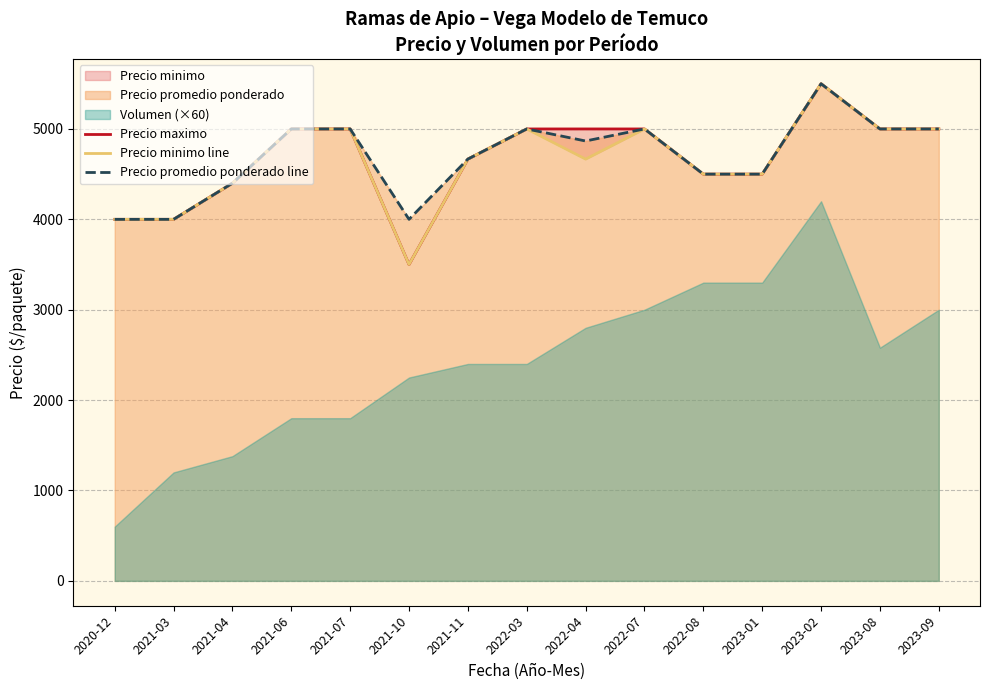

What is the highest value of the Precio promedio ponderado line series?

5500.0